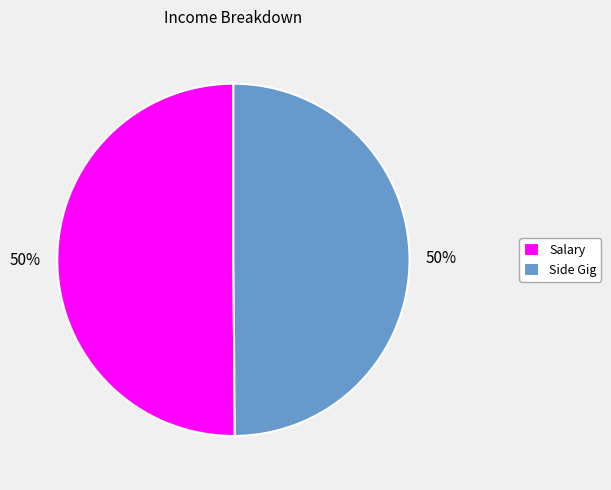

Combined, do Side Gig and Salary account for over 50%?

Yes